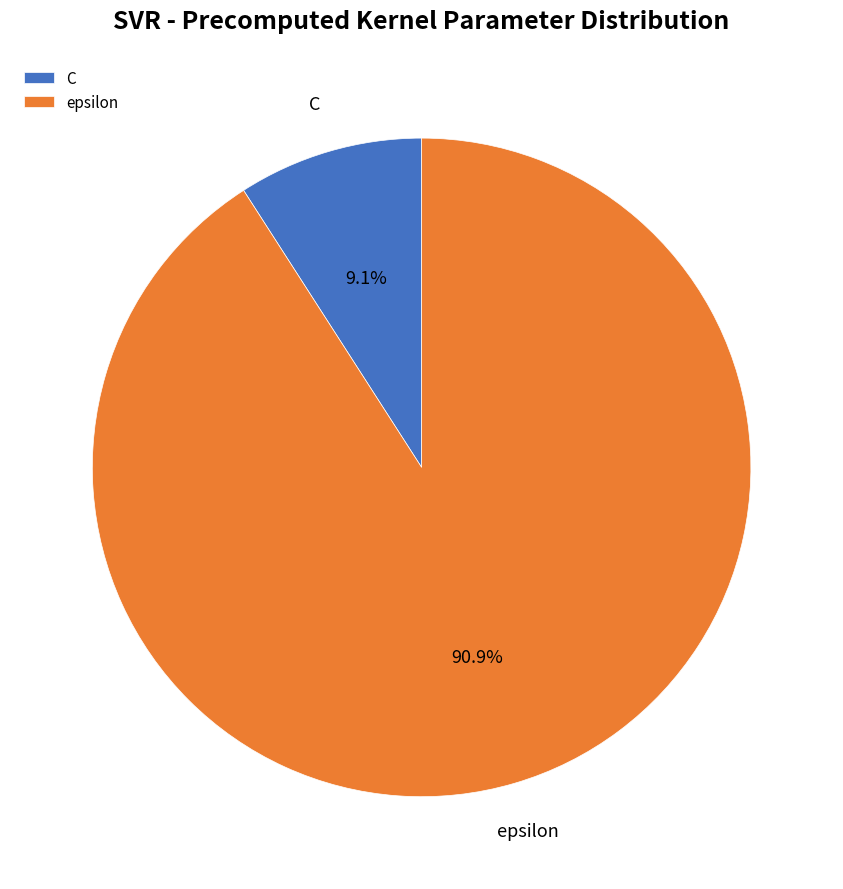

Which category has the biggest portion of the pie?

epsilon